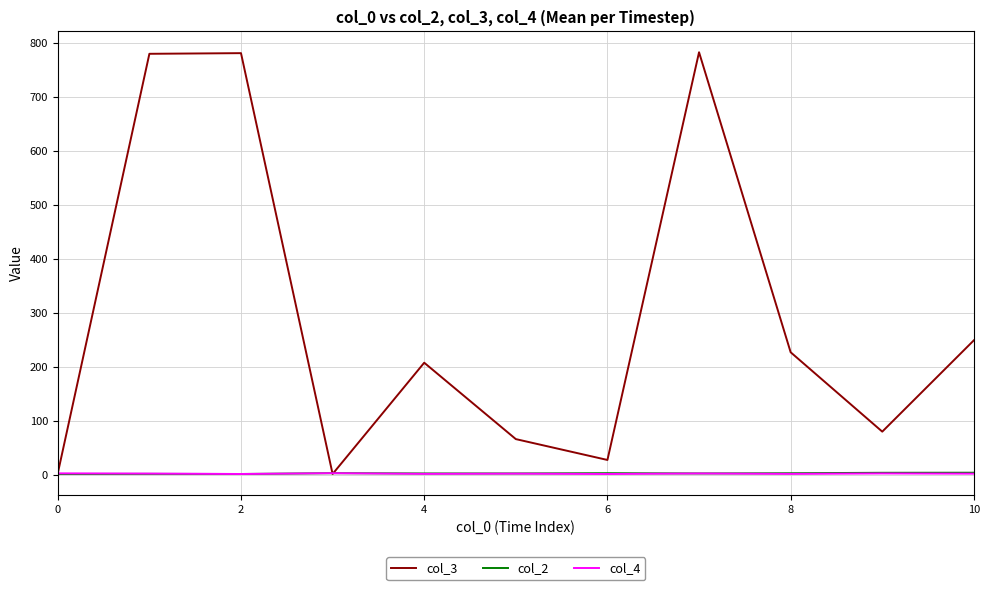

Which series has the widest spread of values?

col_3